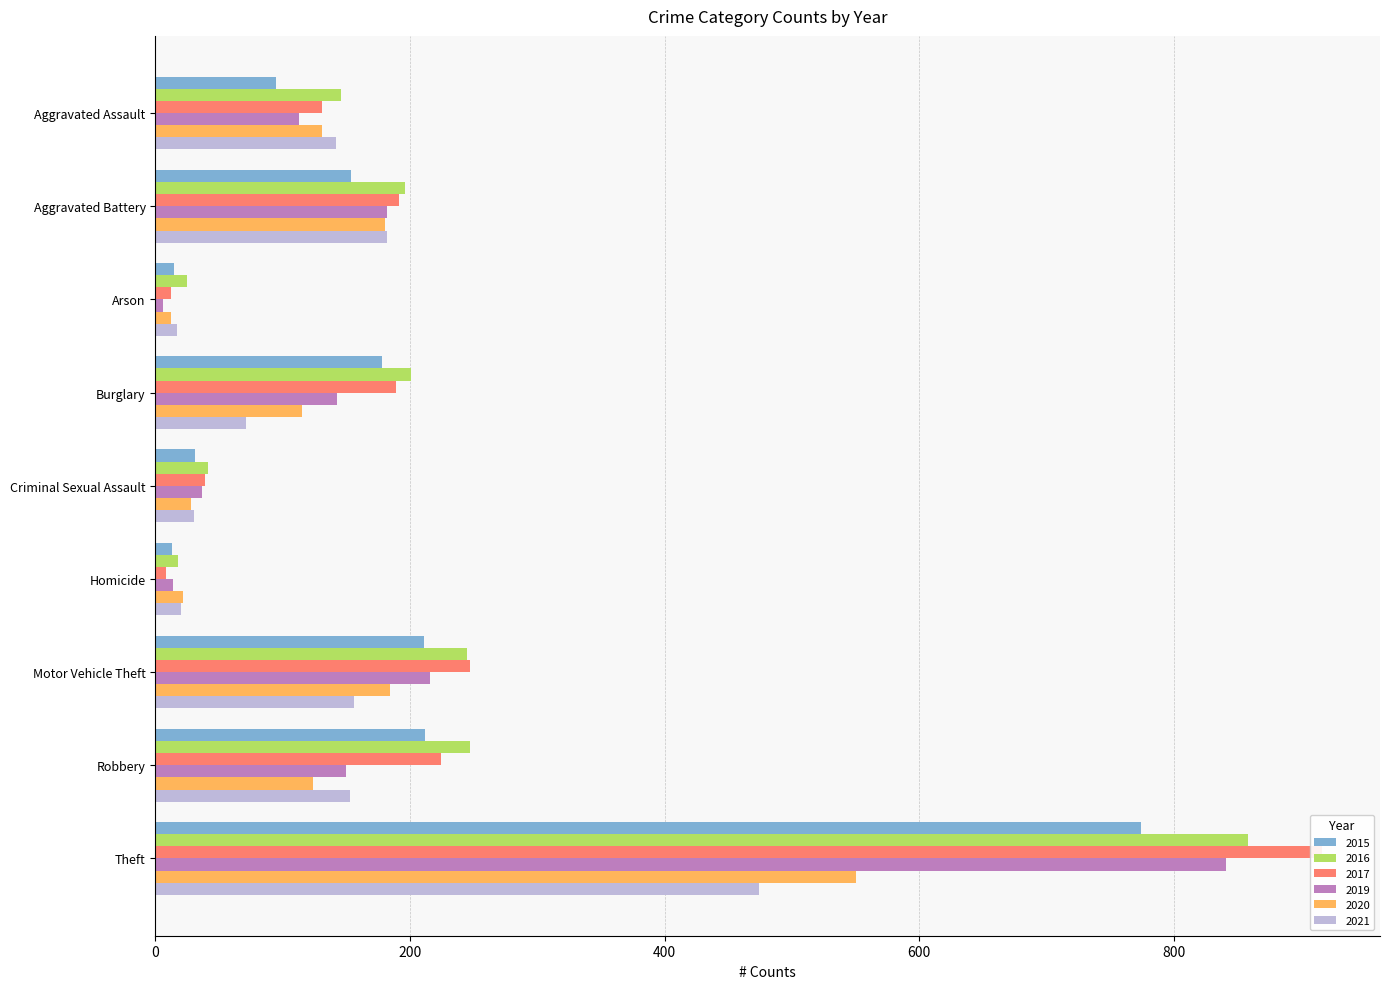

Reading left to right, list all the values displayed in this chart.

2015: Aggravated Assault=95	Aggravated Battery=154	Arson=15	Burglary=178	Criminal Sexual Assault=31	Homicide=13	Motor Vehicle Theft=211	Robbery=212	Theft=774
2016: Aggravated Assault=146	Aggravated Battery=196	Arson=25	Burglary=201	Criminal Sexual Assault=41	Homicide=18	Motor Vehicle Theft=245	Robbery=247	Theft=858
2017: Aggravated Assault=131	Aggravated Battery=191	Arson=12	Burglary=189	Criminal Sexual Assault=39	Homicide=8	Motor Vehicle Theft=247	Robbery=224	Theft=916
2019: Aggravated Assault=113	Aggravated Battery=182	Arson=6	Burglary=143	Criminal Sexual Assault=37	Homicide=14	Motor Vehicle Theft=216	Robbery=150	Theft=841
2020: Aggravated Assault=131	Aggravated Battery=180	Arson=12	Burglary=115	Criminal Sexual Assault=28	Homicide=22	Motor Vehicle Theft=184	Robbery=124	Theft=550
2021: Aggravated Assault=142	Aggravated Battery=182	Arson=17	Burglary=71	Criminal Sexual Assault=30	Homicide=20	Motor Vehicle Theft=156	Robbery=153	Theft=474